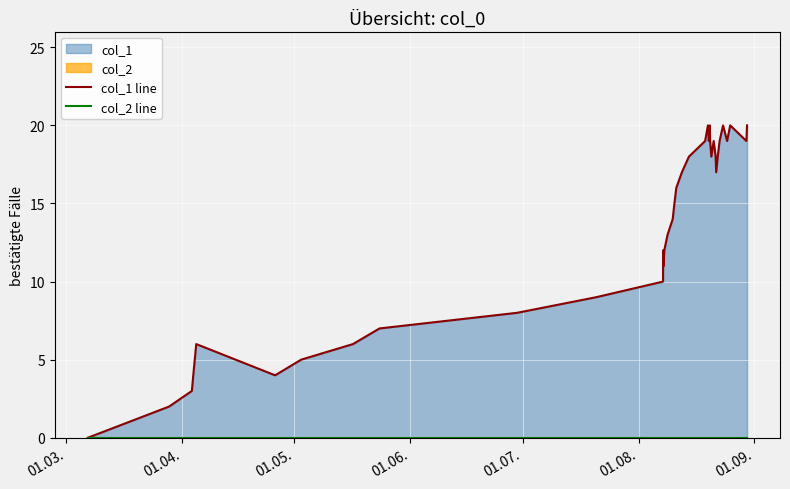

Reading left to right, extract all data points from this chart.

col_1 line: 0	2	3	4	6	4	5	6	7	8	9	10	12	11	12	13	14	15	16	17	18	19	20	19	20	19	18	19	18	17	18	19	20	19	20	19	20
col_2 line: 0	0	0	0	0	0	0	0	0	0	0	0	0	0	0	0	0	0	0	0	0	0	0	0	0	0	0	0	0	0	0	0	0	0	0	0	0